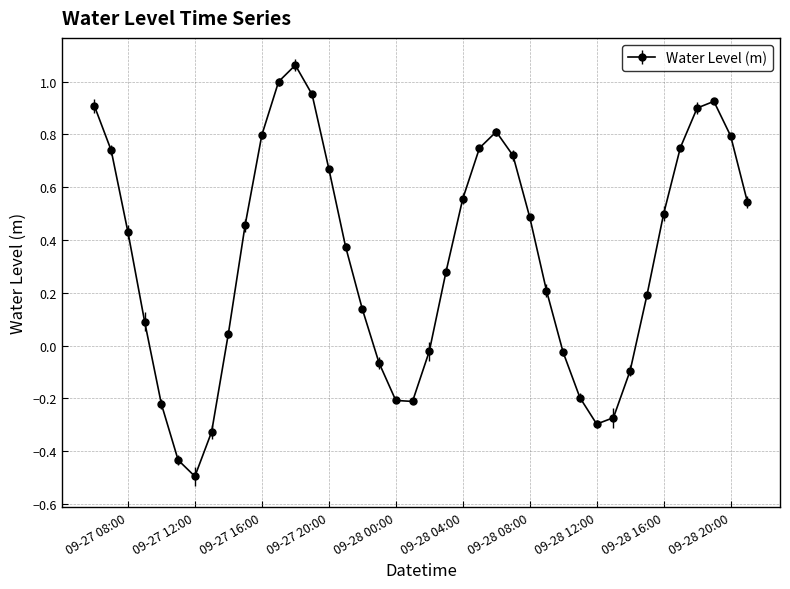

How many data points are above 0?

27